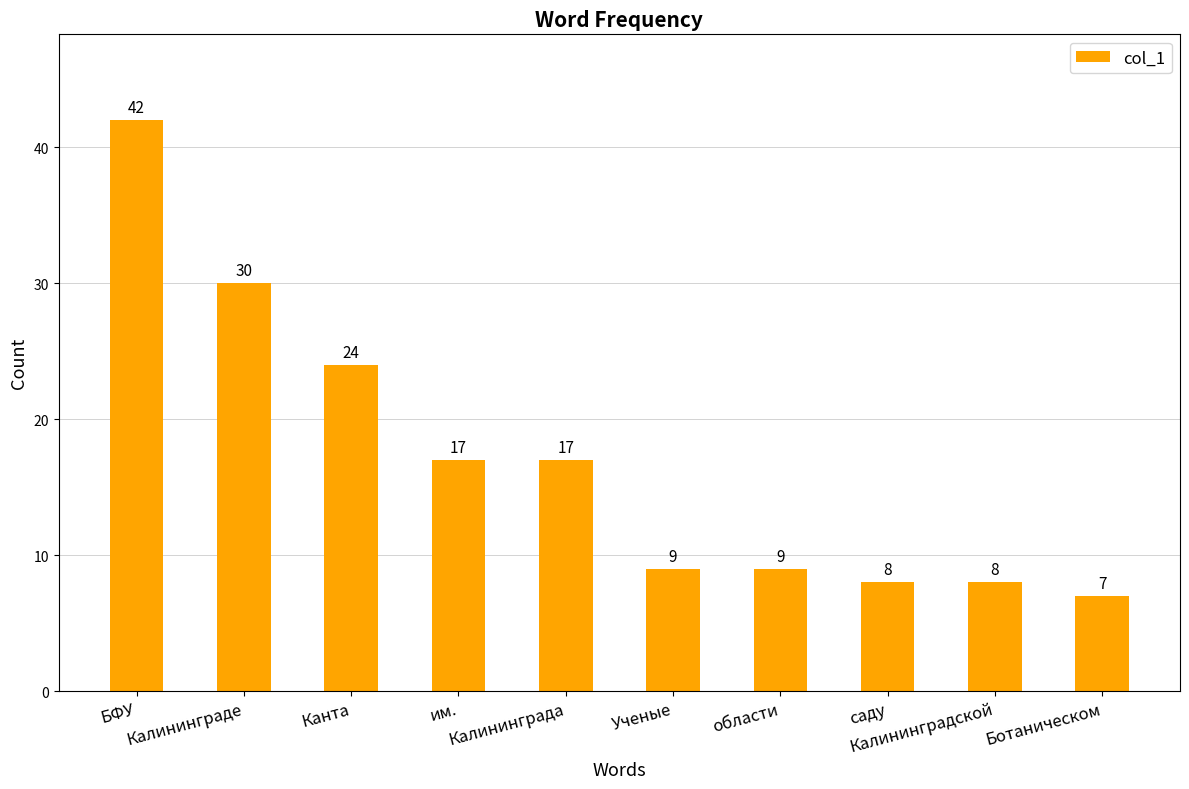

What is the ratio of the value at Калининграда to the value at Ботаническом?

2.4